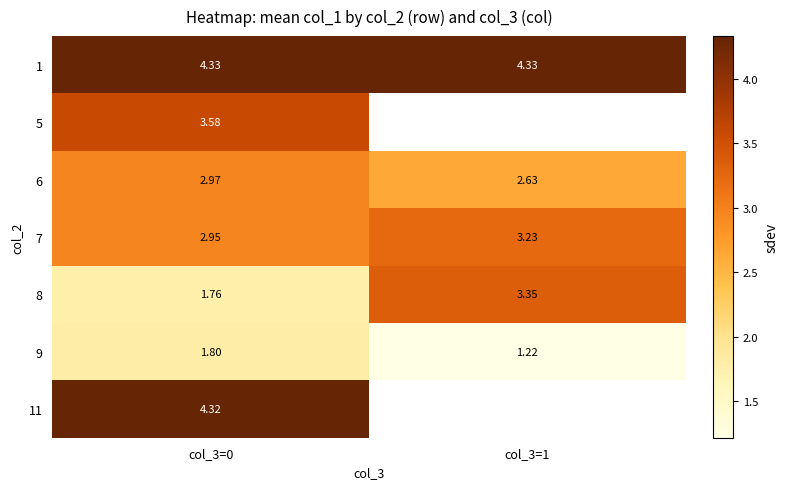

What is the difference between the 8 values at col_3=1 and col_3=0?

1.6